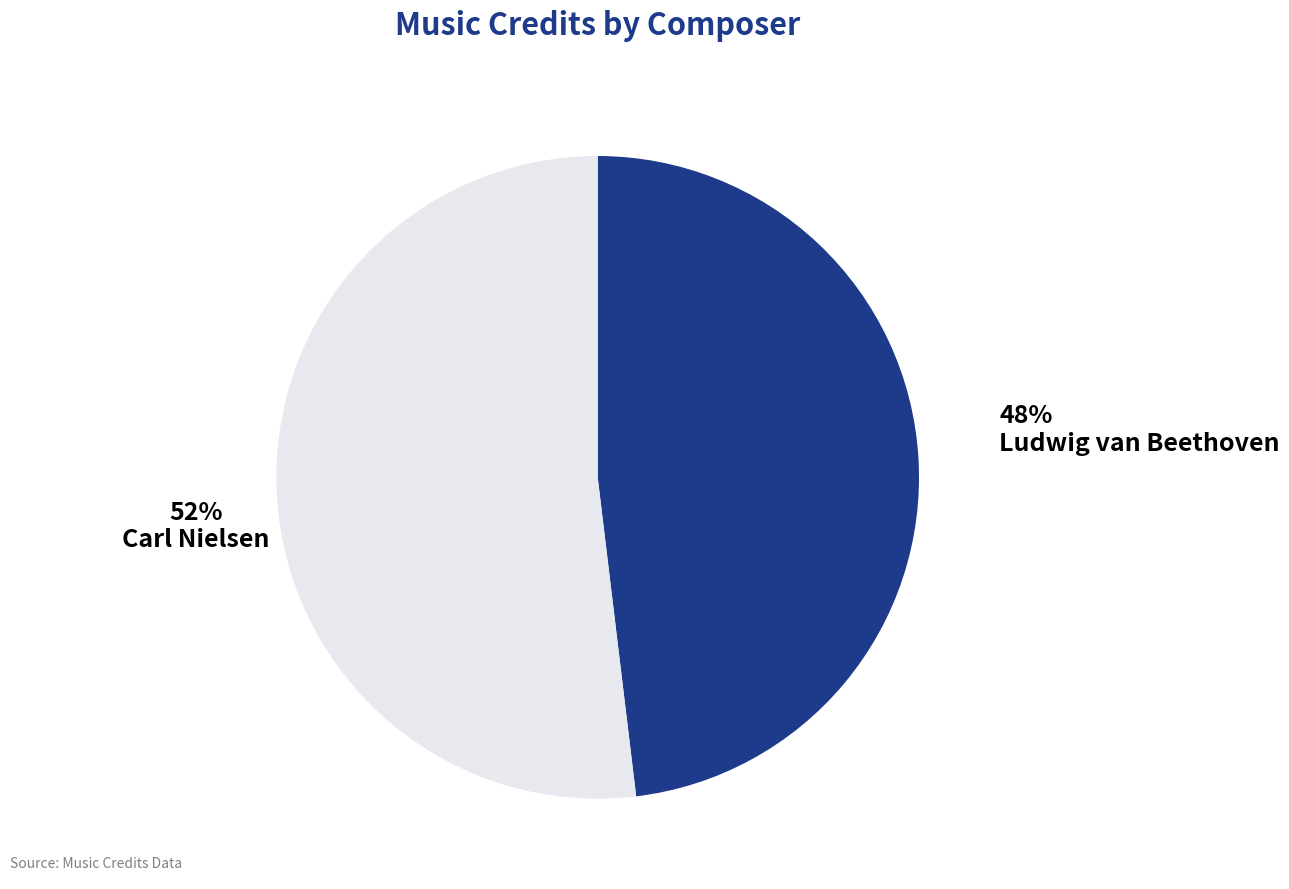

Does Carl Nielsen represent more than half of the total?

Yes